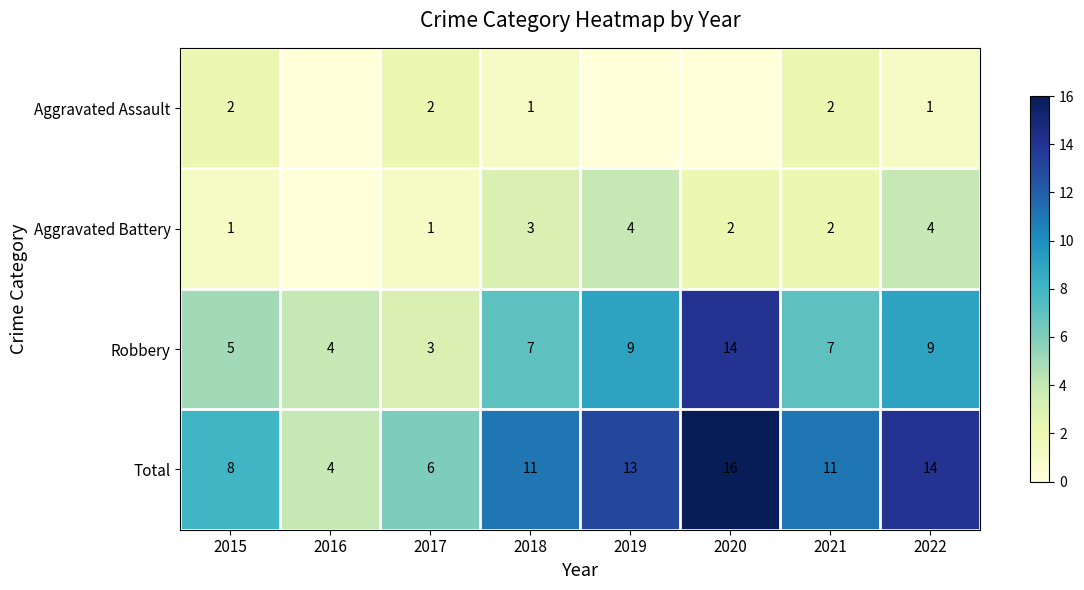

What is the spread (max minus min) of values at 2017?

5